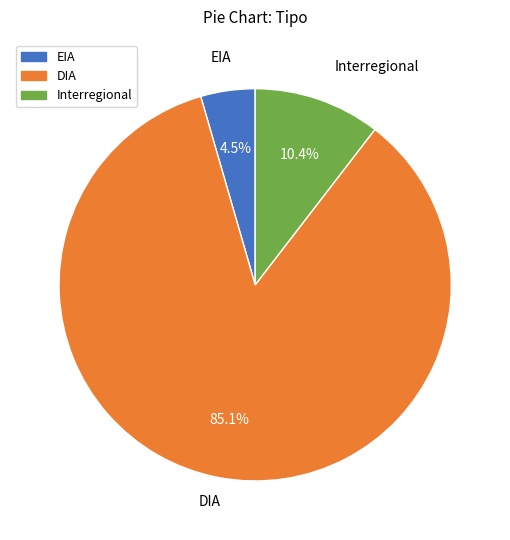

To the nearest percent, what is the combined percentage of Interregional and DIA?

96%